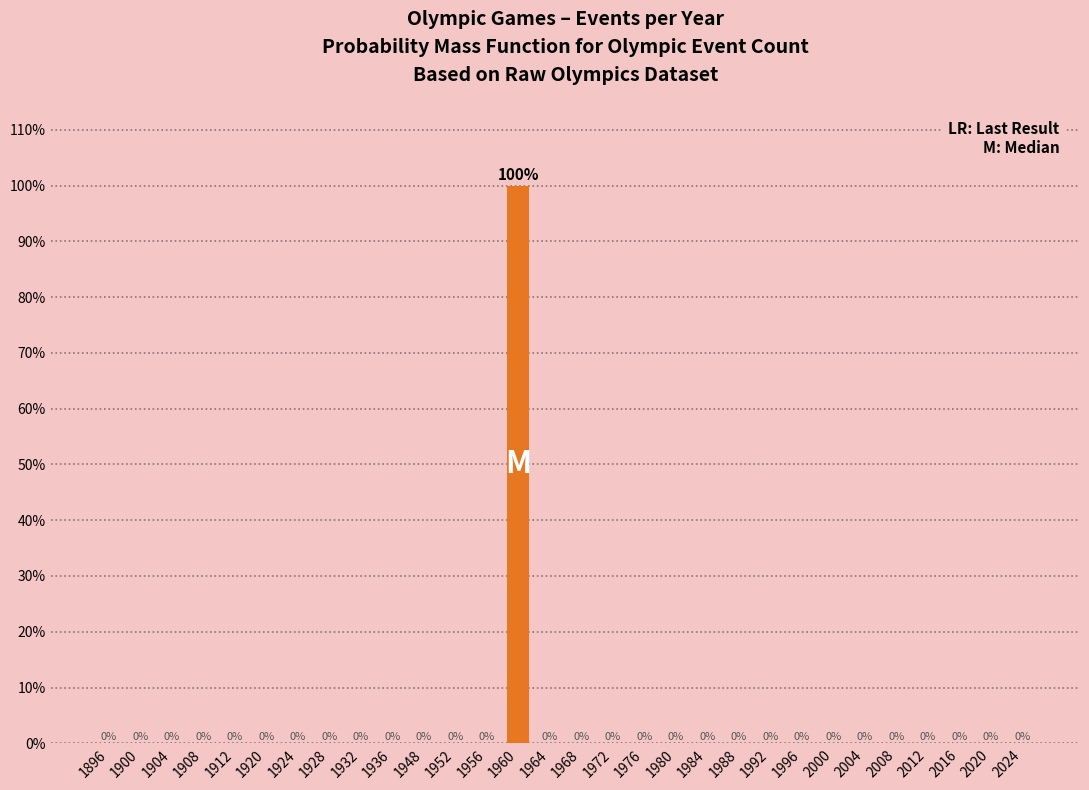

Reading left to right, list all the values displayed in this chart.

1896=0	1900=0	1904=0	1908=0	1912=0	1920=0	1924=0	1928=0	1932=0	1936=0	1948=0	1952=0	1956=0	1960=100	1964=0	1968=0	1972=0	1976=0	1980=0	1984=0	1988=0	1992=0	1996=0	2000=0	2004=0	2008=0	2012=0	2016=0	2020=0	2024=0